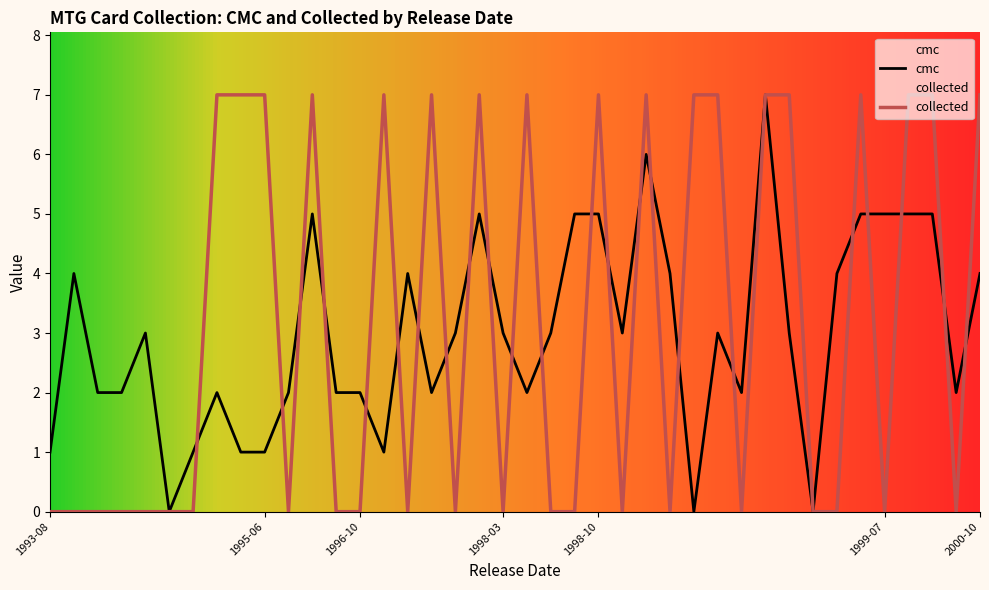

List the series in order of their overall mean, highest first.

collected, cmc